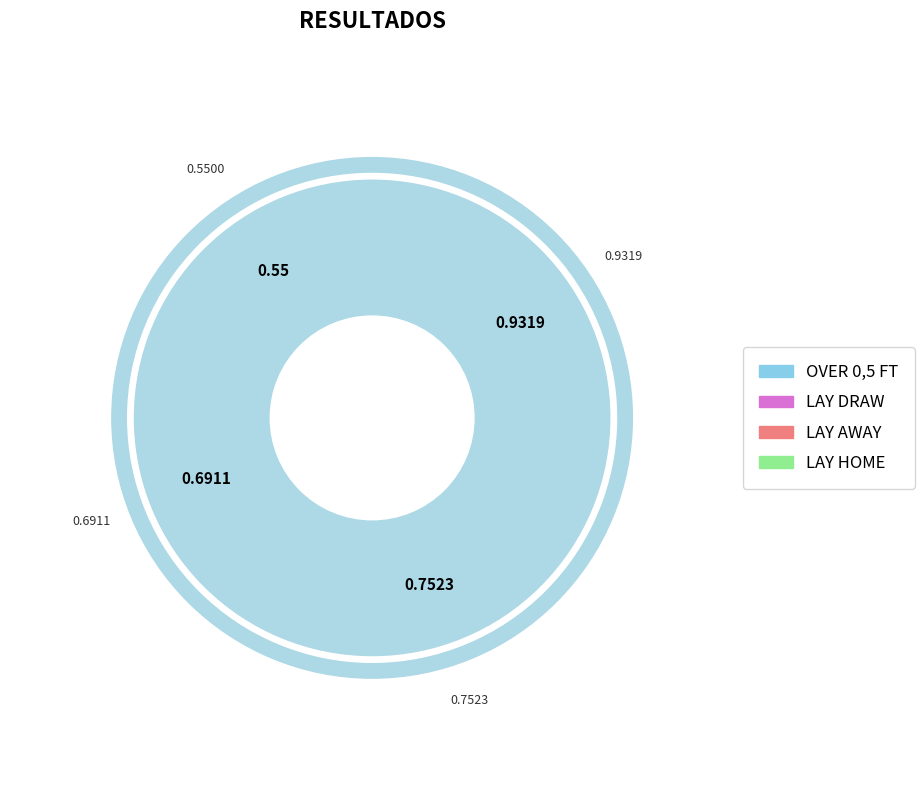

What percentage is the LAY AWAY slice, to the nearest percent?

24%